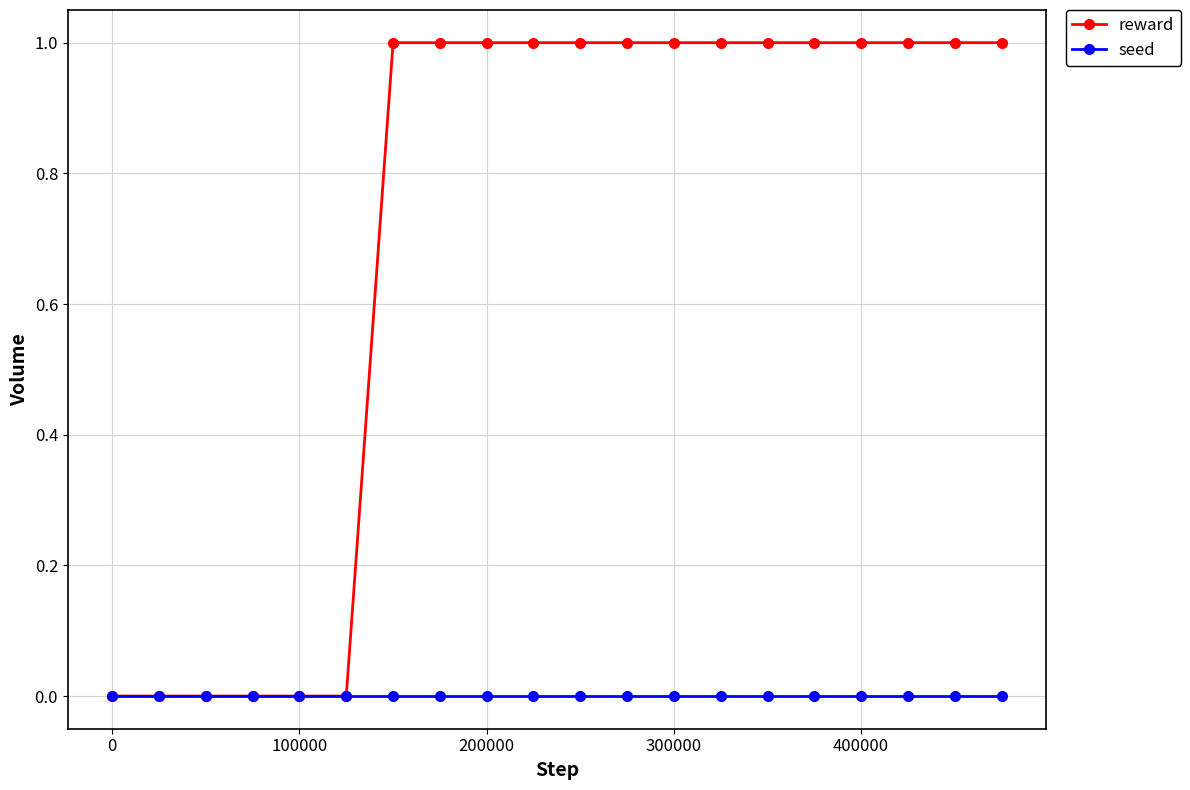

List the series in order of their overall mean, highest first.

reward, seed